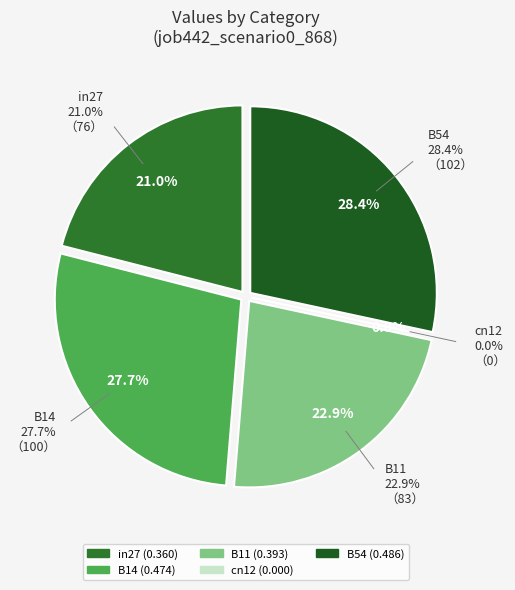

Is there a majority slice in this chart?

No